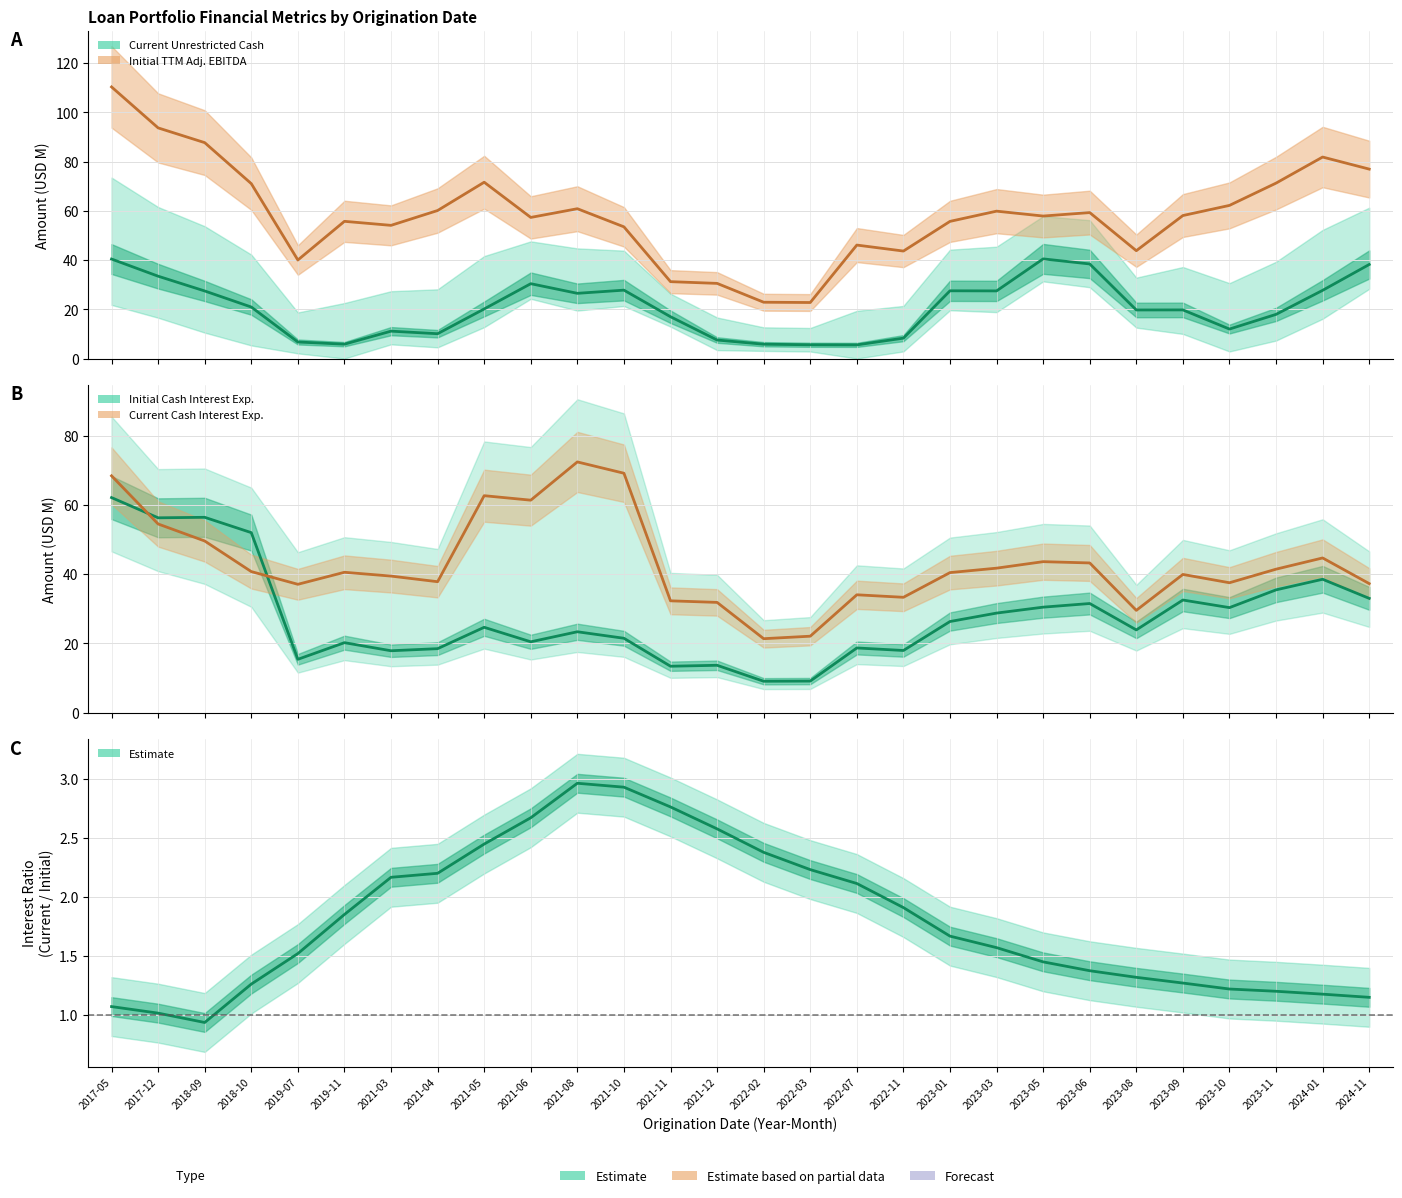

What is the difference between the Initial Cash Interest Exp. values at 2023-03 and 2022-11?

10.8